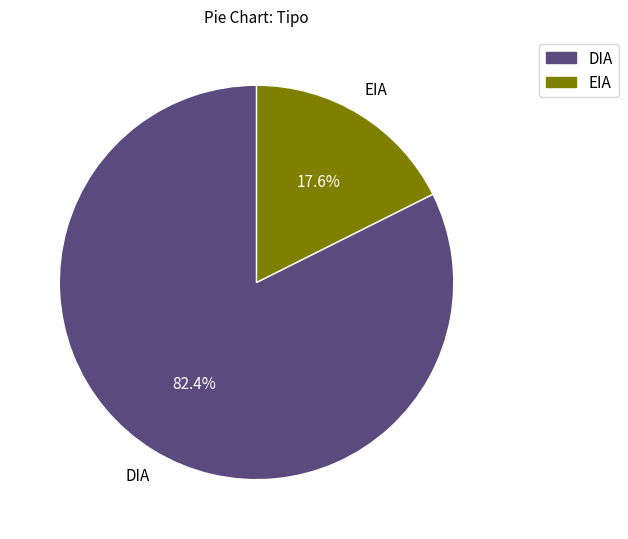

What portion of the pie excludes EIA?

82.4%